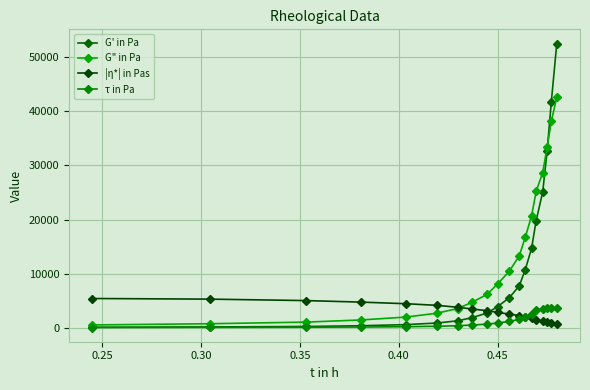

How many lines are shown in the chart?

4